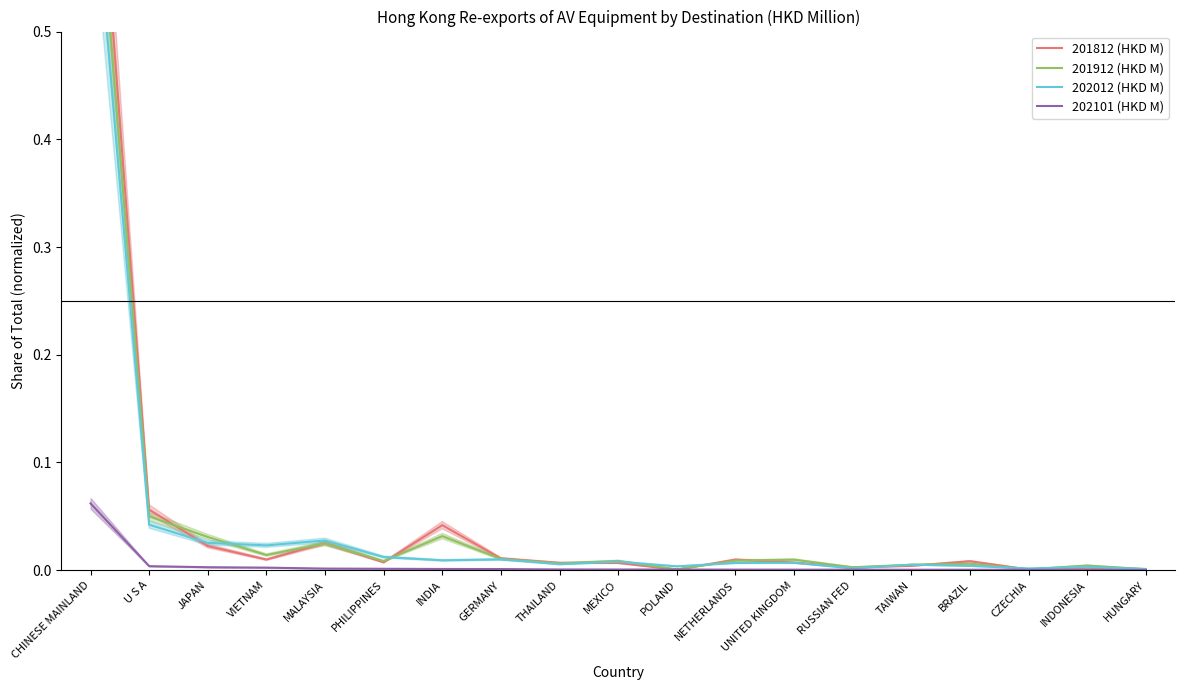

Which category has the lowest value across all series?

HUNGARY